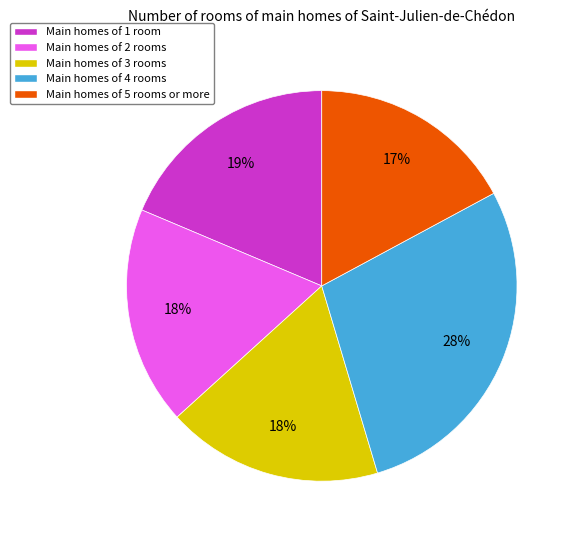

To the nearest percent, what is the difference between the largest and smallest slice percentages?

11%